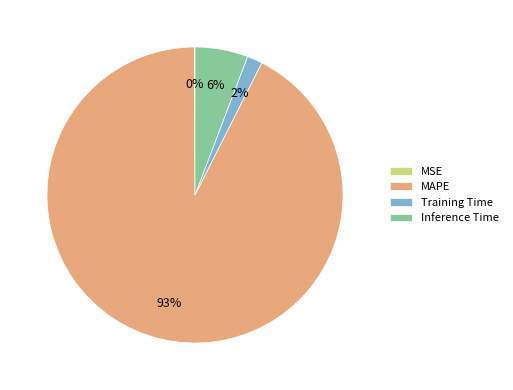

Is it true that Inference Time is 12% of the pie?

False